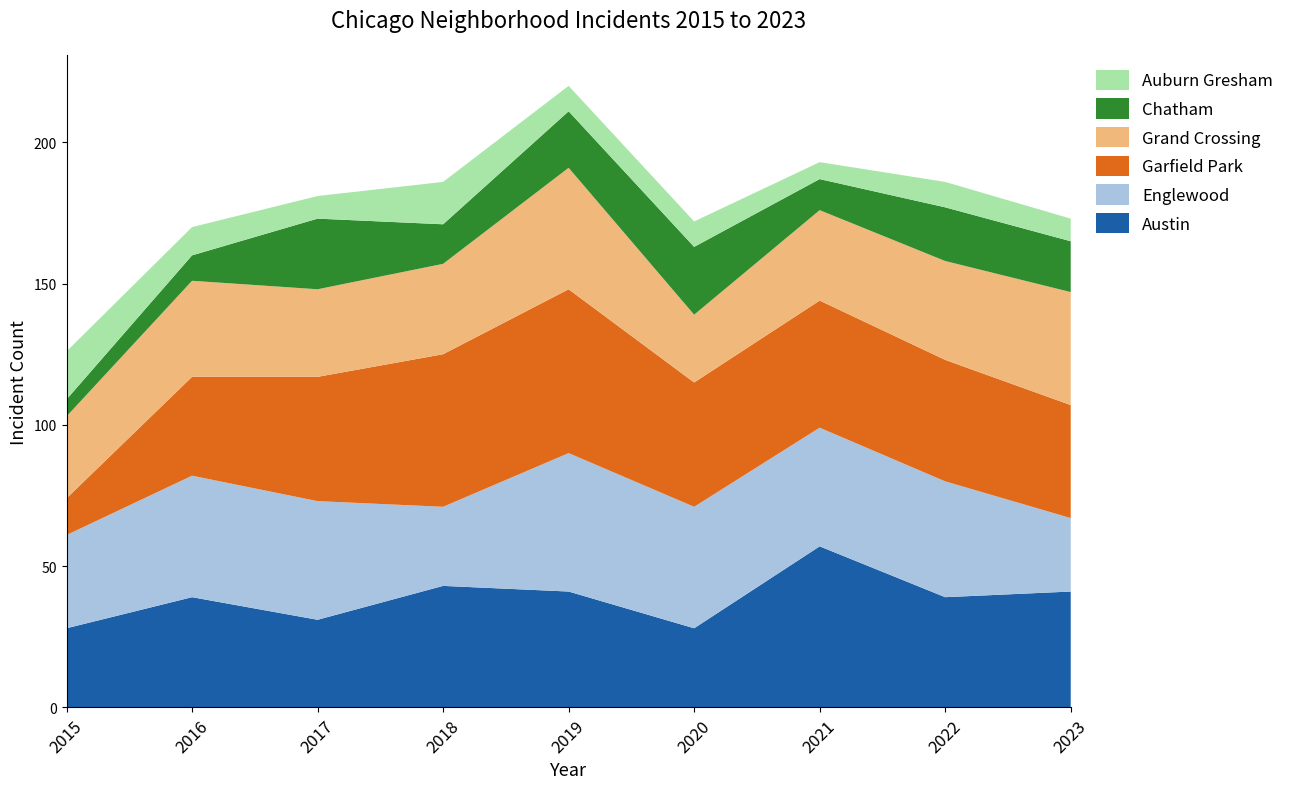

Reading left to right, extract all data points from this chart.

Austin: 28	39	31	43	41	28	57	39	41
Englewood: 33	43	42	28	49	43	42	41	26
Garfield Park: 13	35	44	54	58	44	45	43	40
Grand Crossing: 29	34	31	32	43	24	32	35	40
Chatham: 6	9	25	14	20	24	11	19	18
Auburn Gresham: 17	10	8	15	9	9	6	9	8